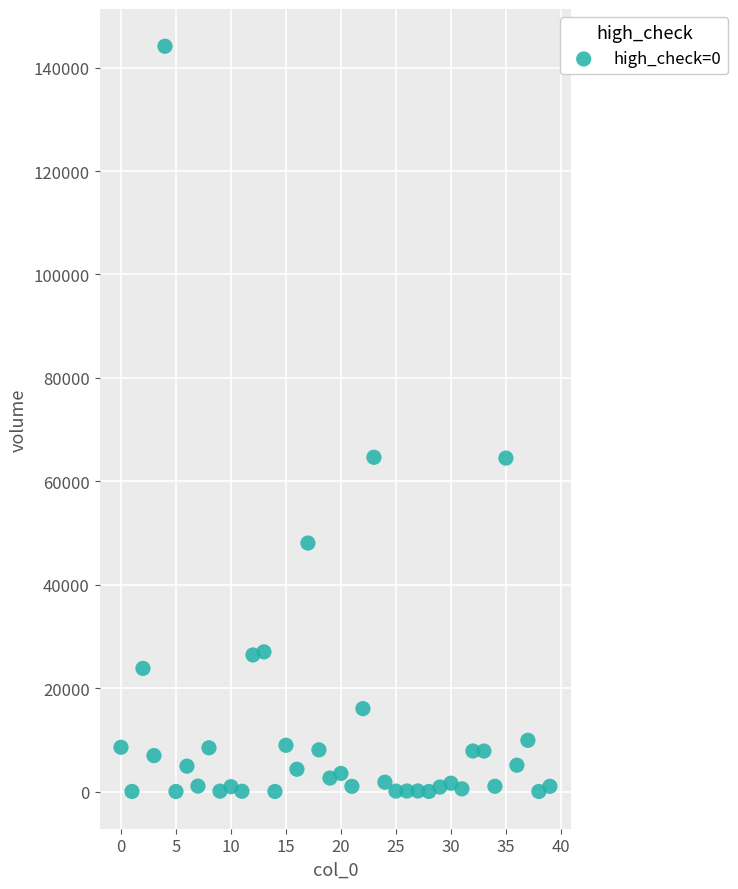

What is the range of Y values (max minus min)?

144131.4